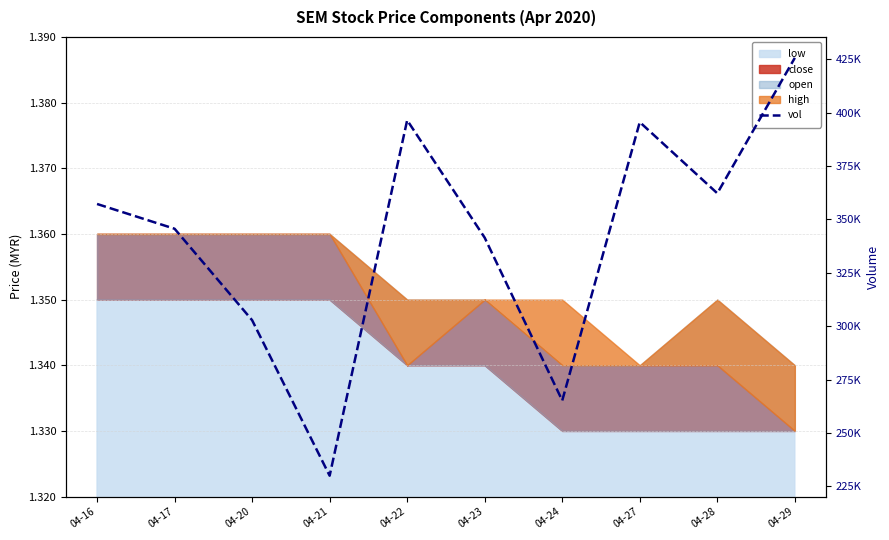

How many values are below 357200?

5